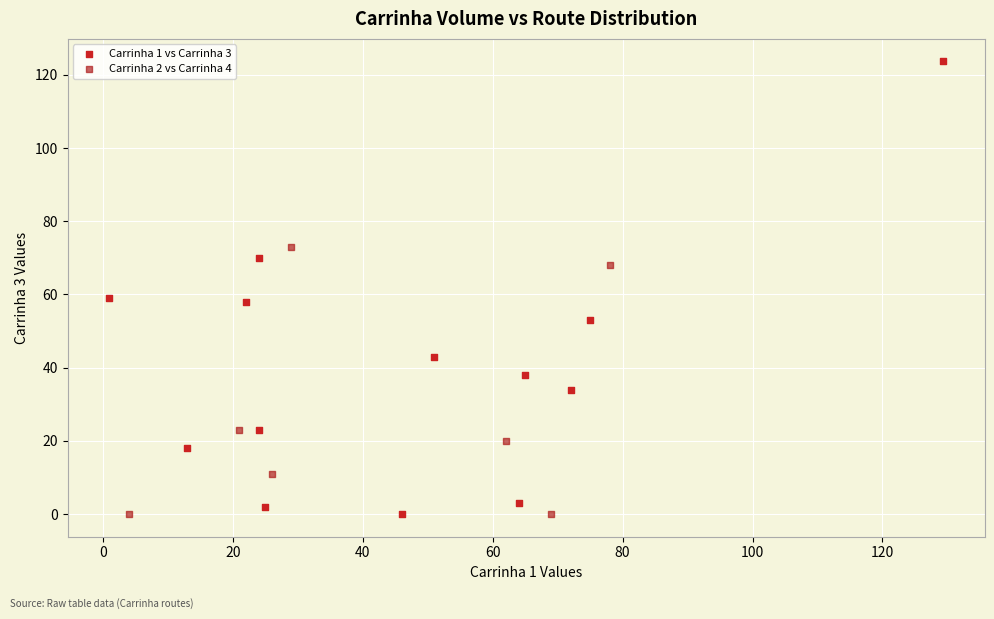

Which series contains the highest Y value?

Carrinha 1 vs Carrinha 3